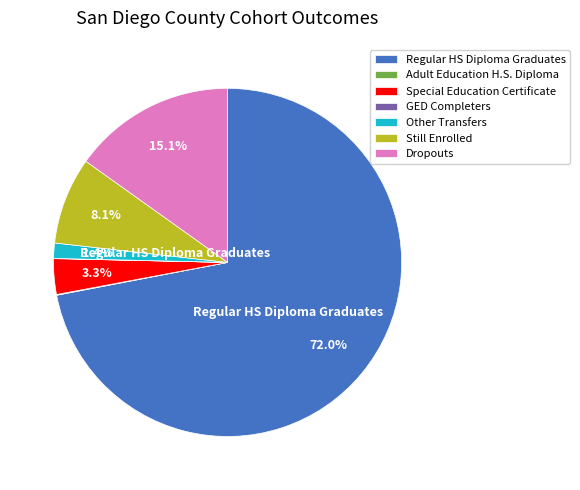

Is there a majority slice in this chart?

Yes